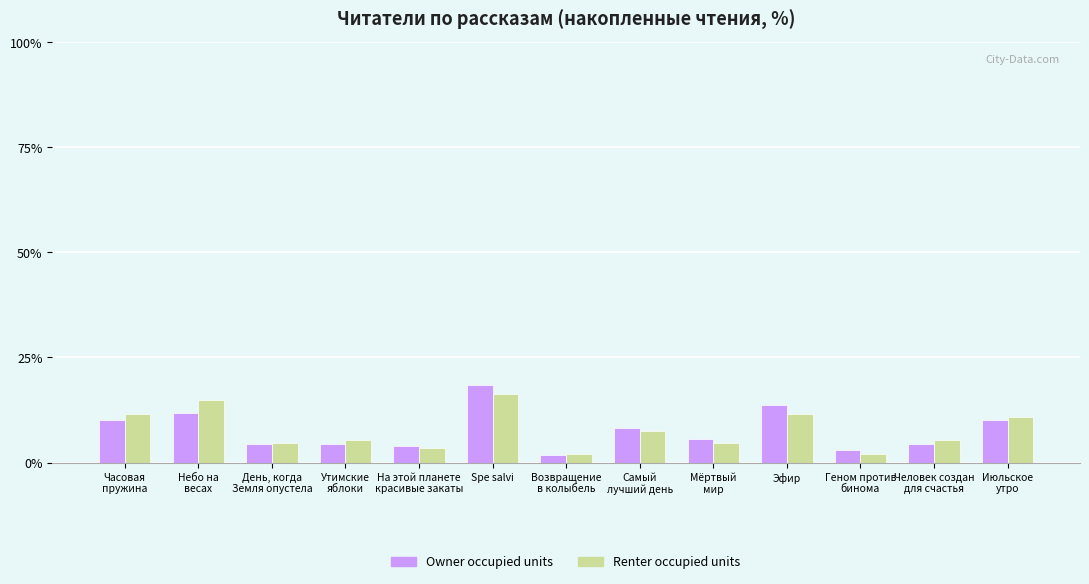

How many distinct data groups are displayed?

2